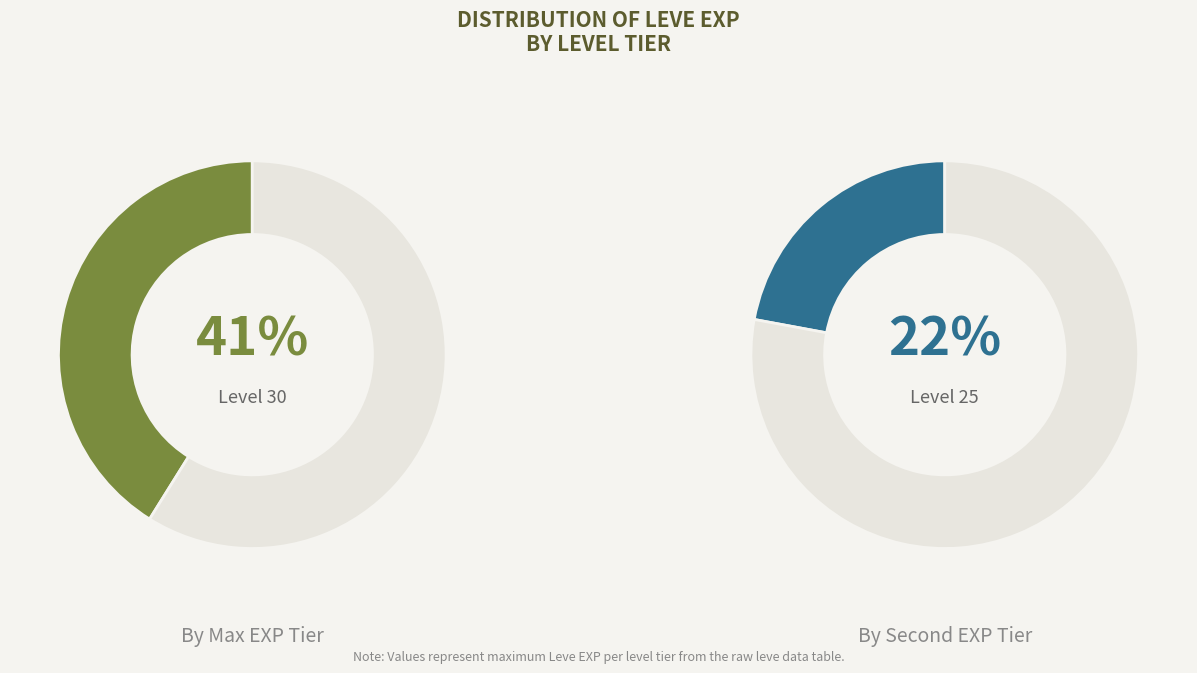

What is the largest slice in the pie chart?

Level 30